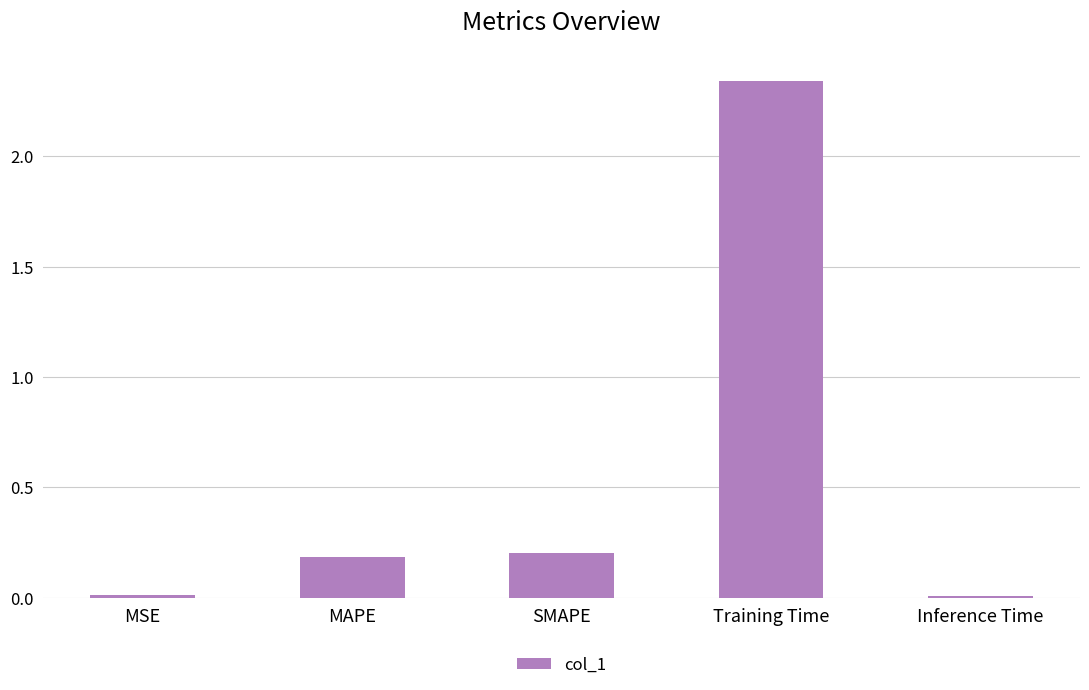

What is the label of the 3rd bar from the right?

SMAPE